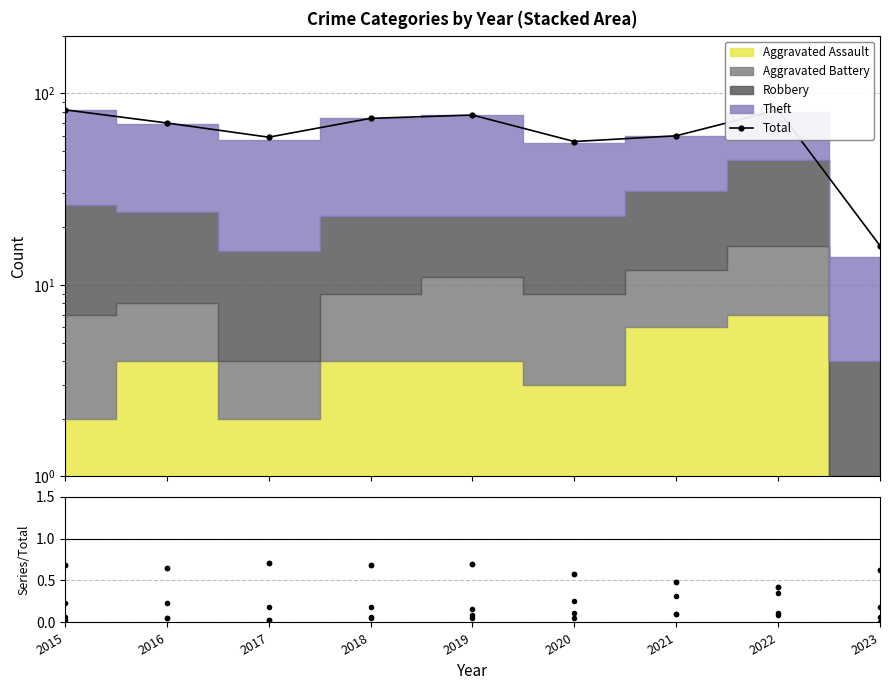

Where is Robbery nearest to the value 0?

2019